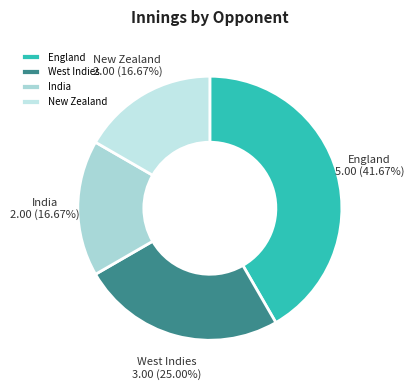

How many slices are in this pie chart?

4